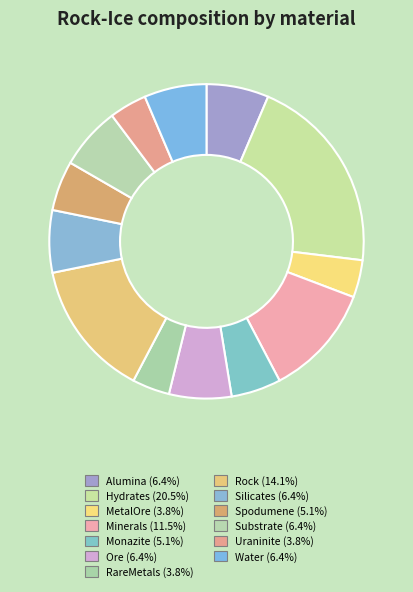

Is there a majority slice in this chart?

No